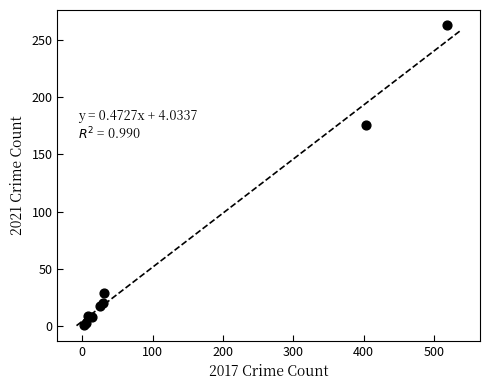

What Y value in the scatter plot is closest to 132?

176